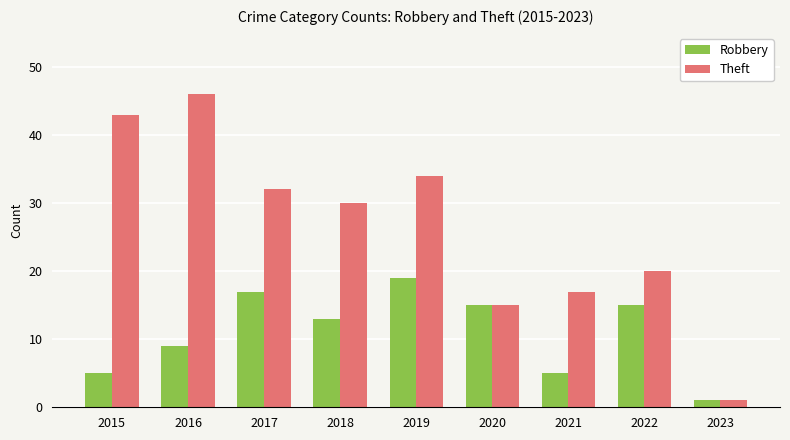

True or false: Theft has a value of 16 at 2018.

False